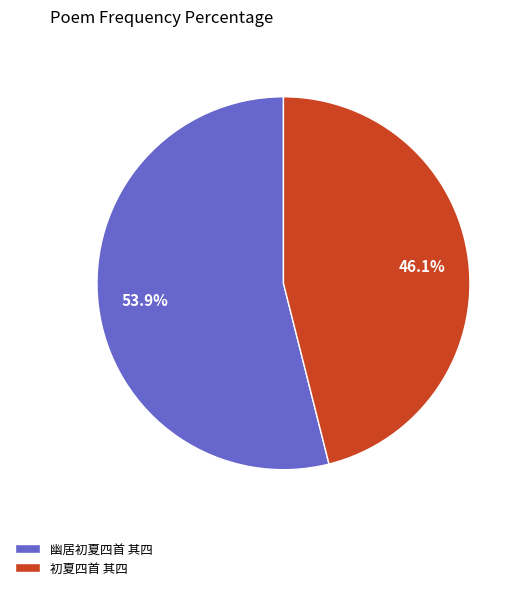

Count the number of slices in the pie.

2